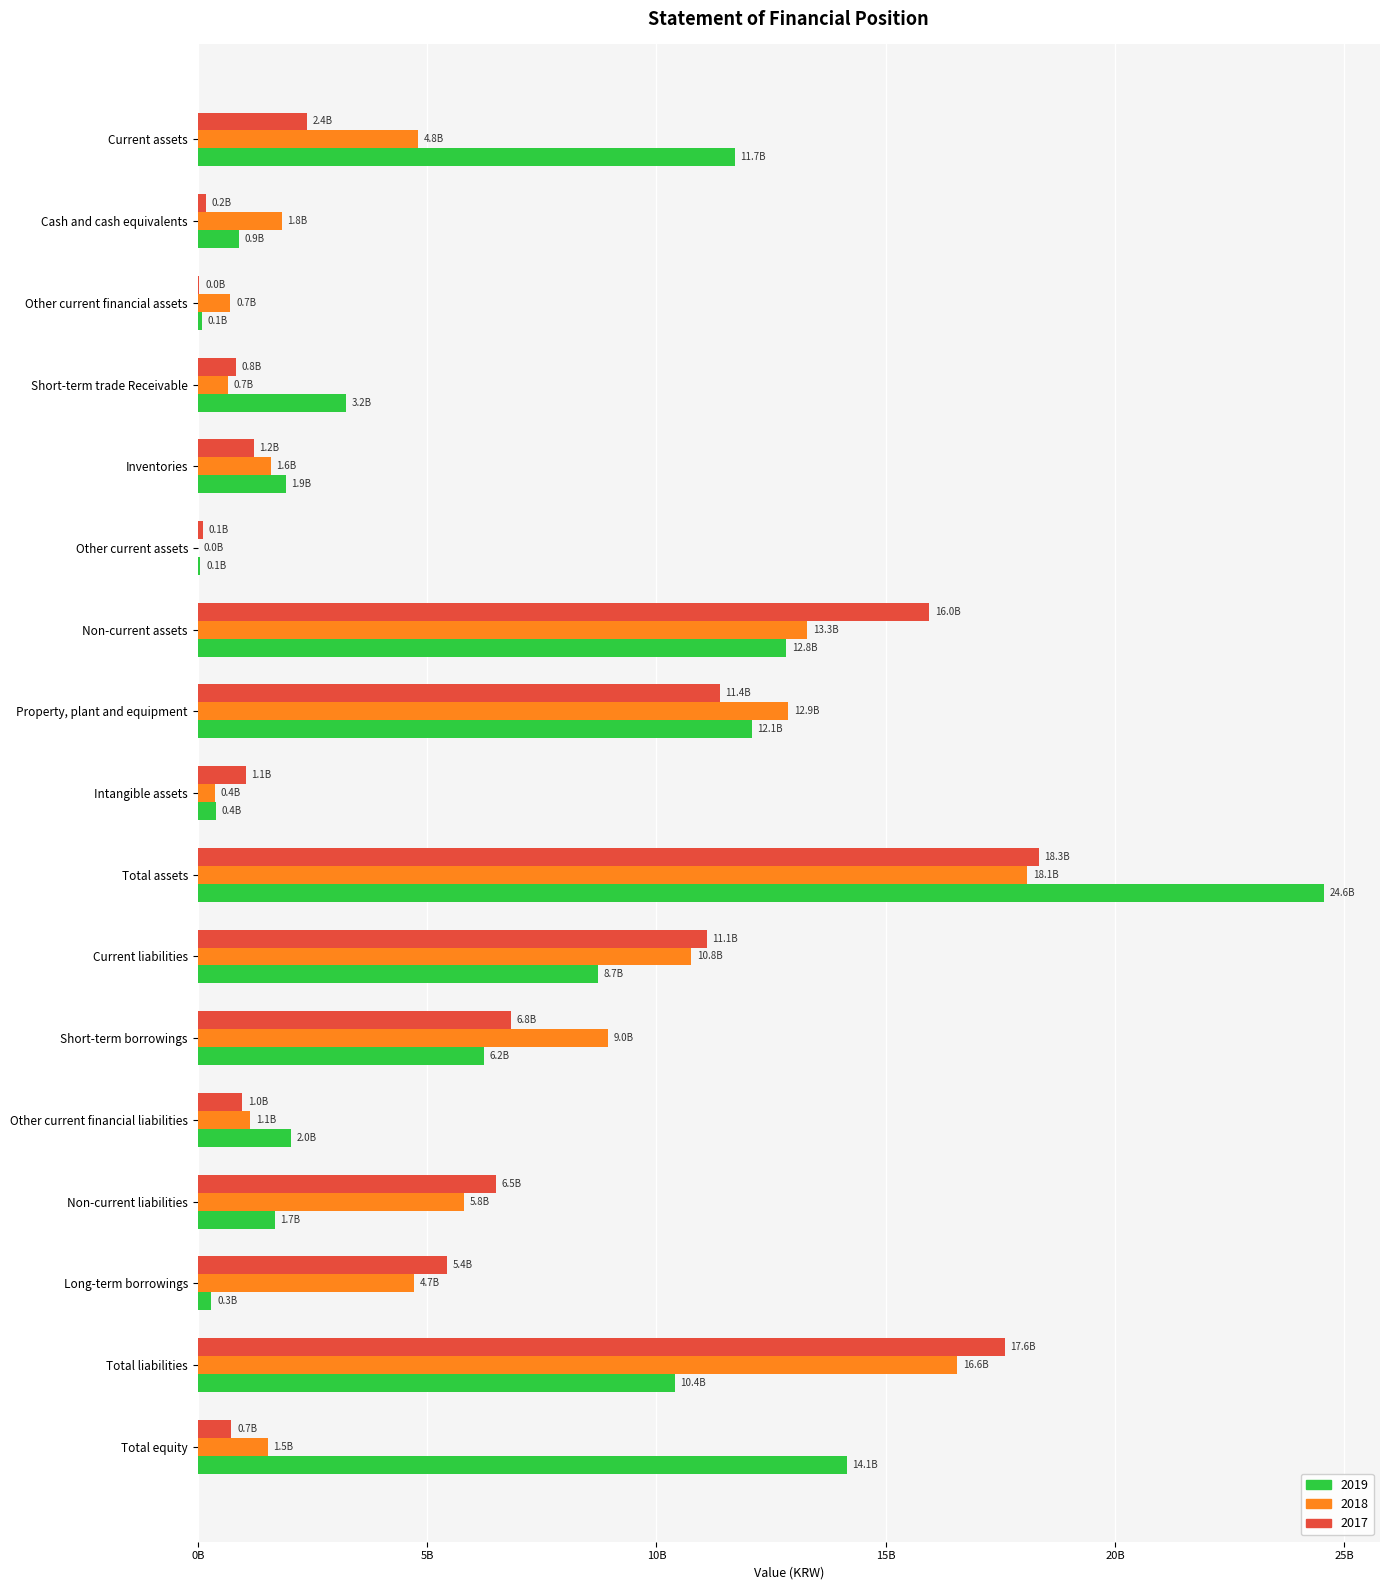

At which label does 2018 first exceed 4718025000?

Current assets